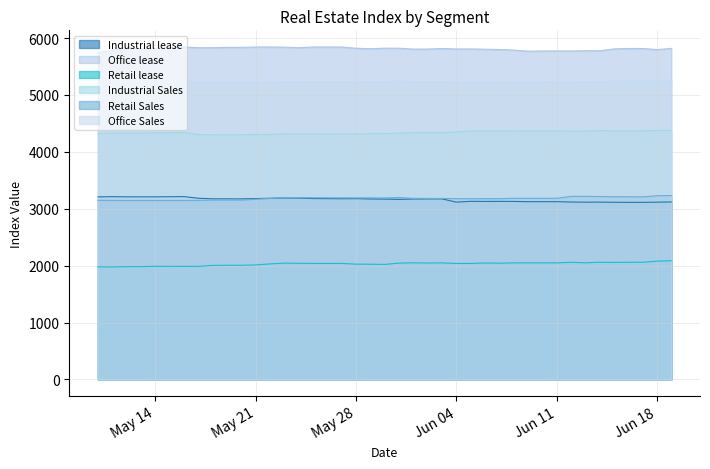

At which category is the sum across all series the highest?

2024-06-19